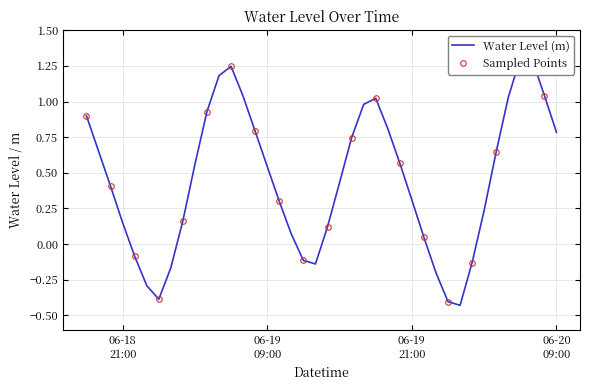

What is the sum of all values?

18.0